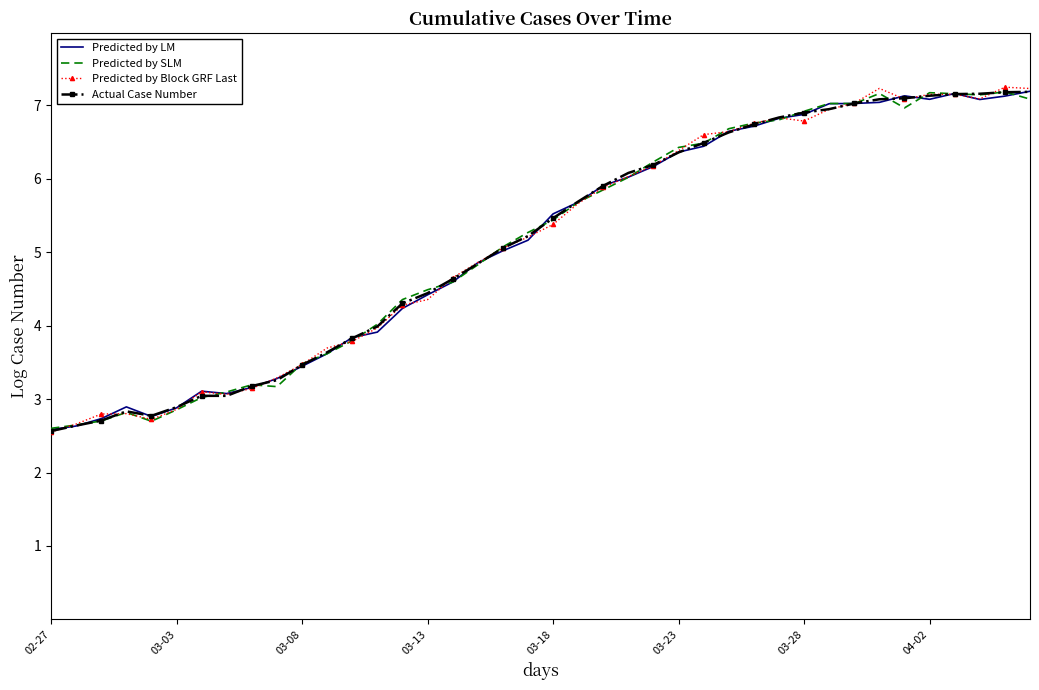

What is the difference between the maximum and minimum values in the Predicted by LM series?

4.6